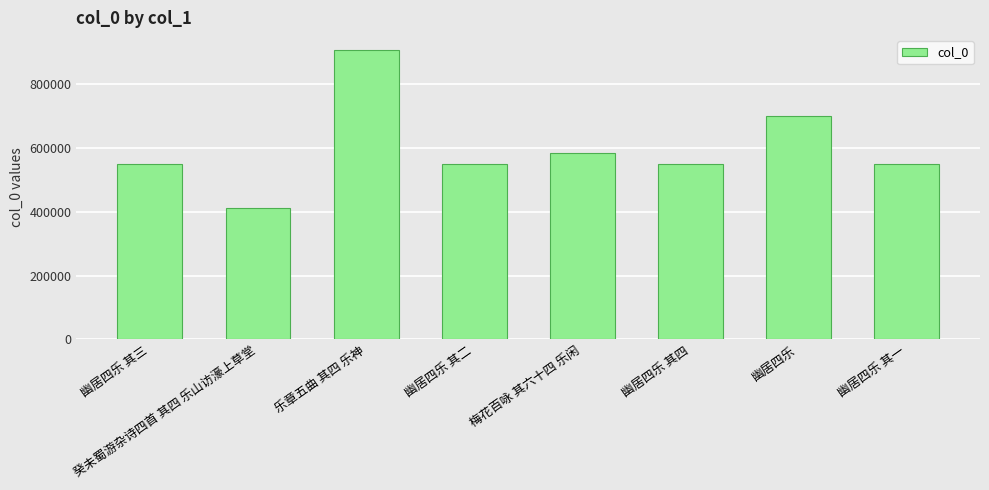

Is it true that the value at 幽居四乐 其三 is 359942?

False